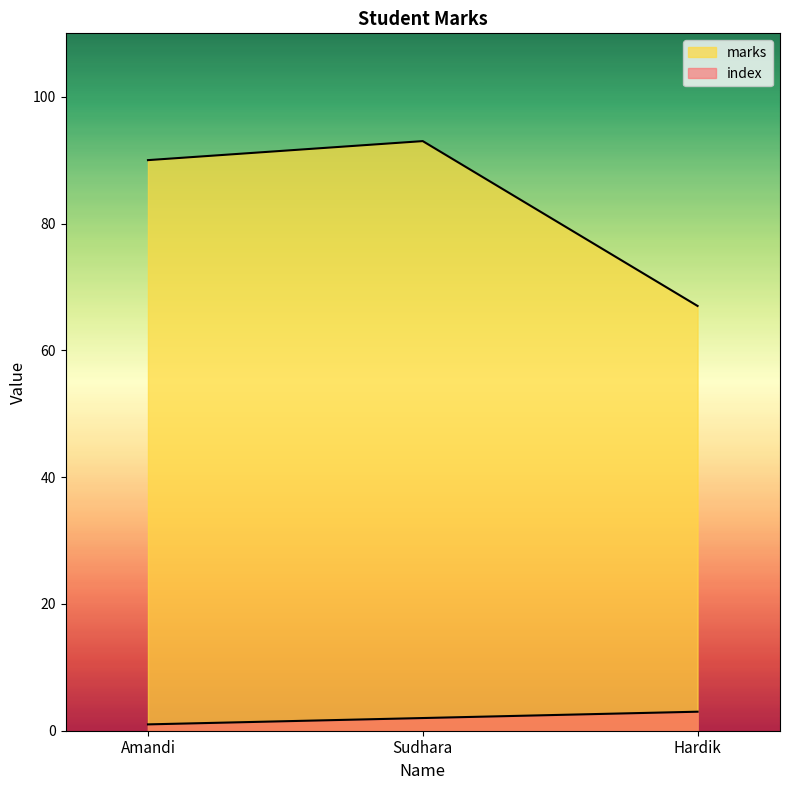

At how many categories does at least one series exceed 87?

2